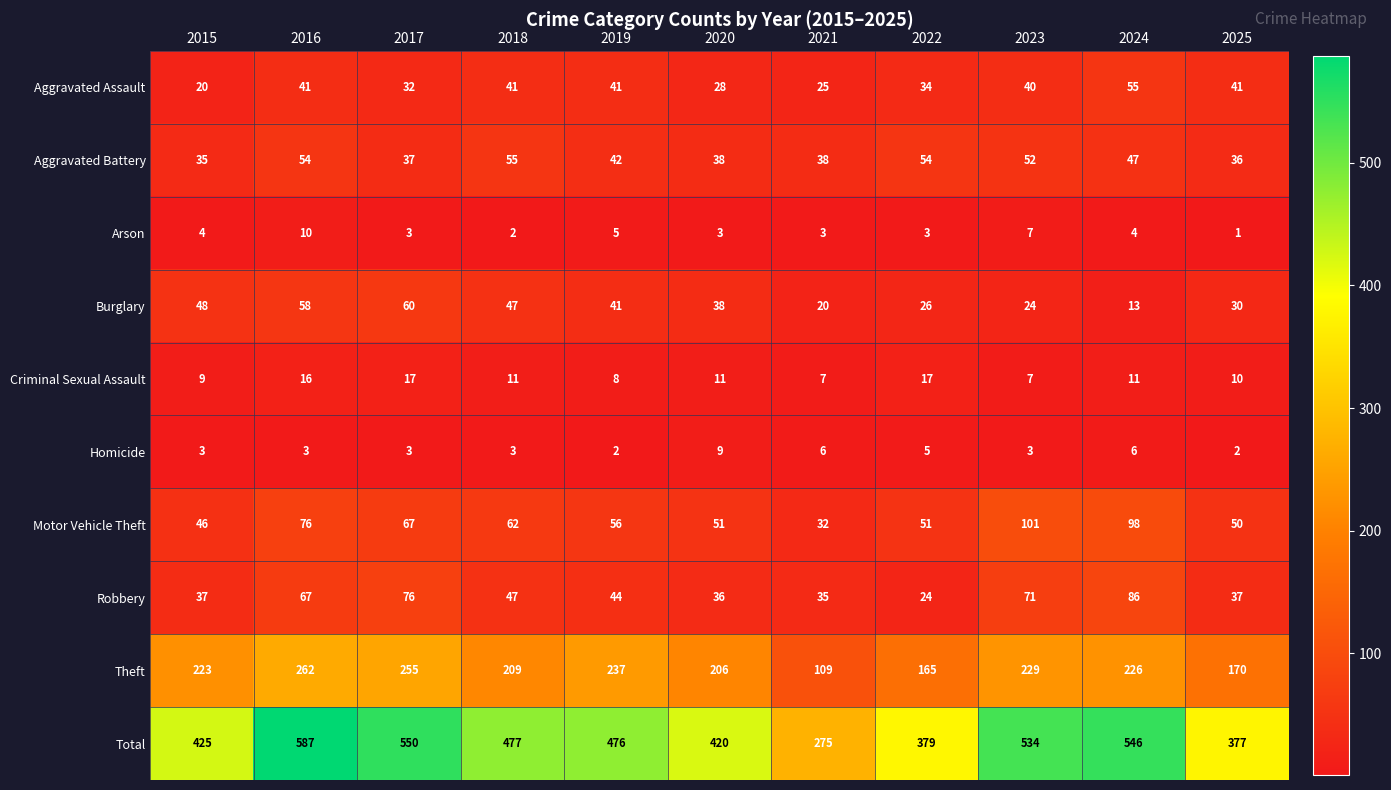

True or false: Aggravated Battery has a value of 54 at 2016.

True